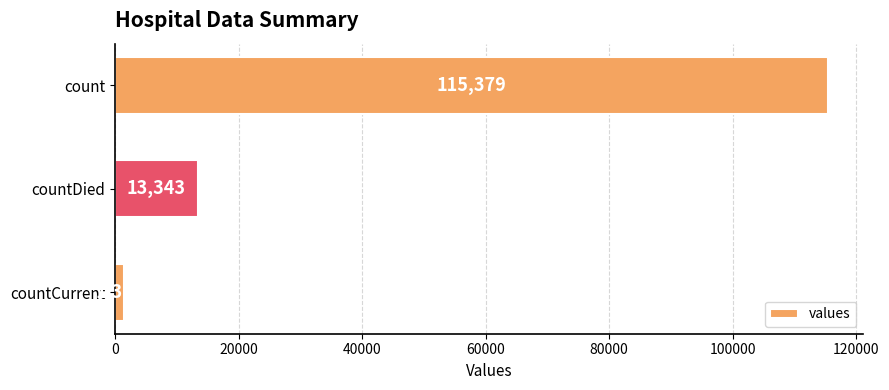

How many categories are shown in the chart?

3